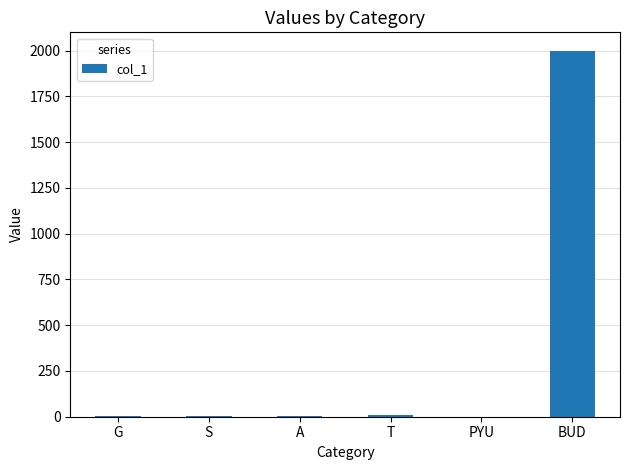

How many series are shown in this chart?

1